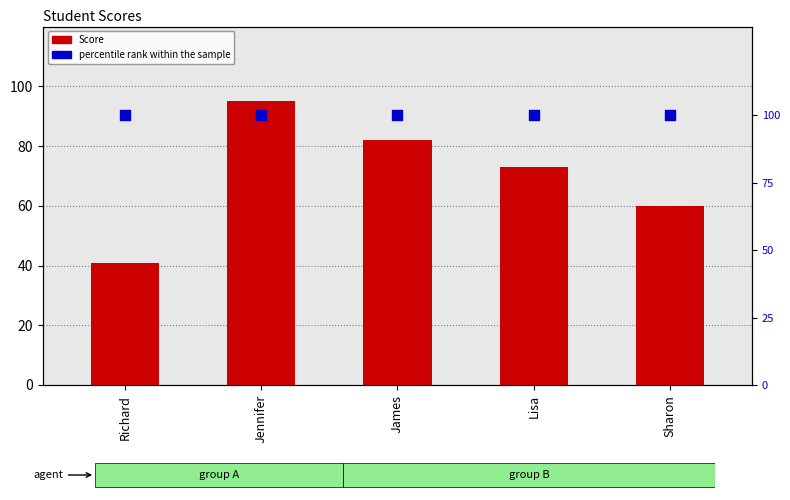

Which series has the largest total across all categories?

percentile rank within the sample